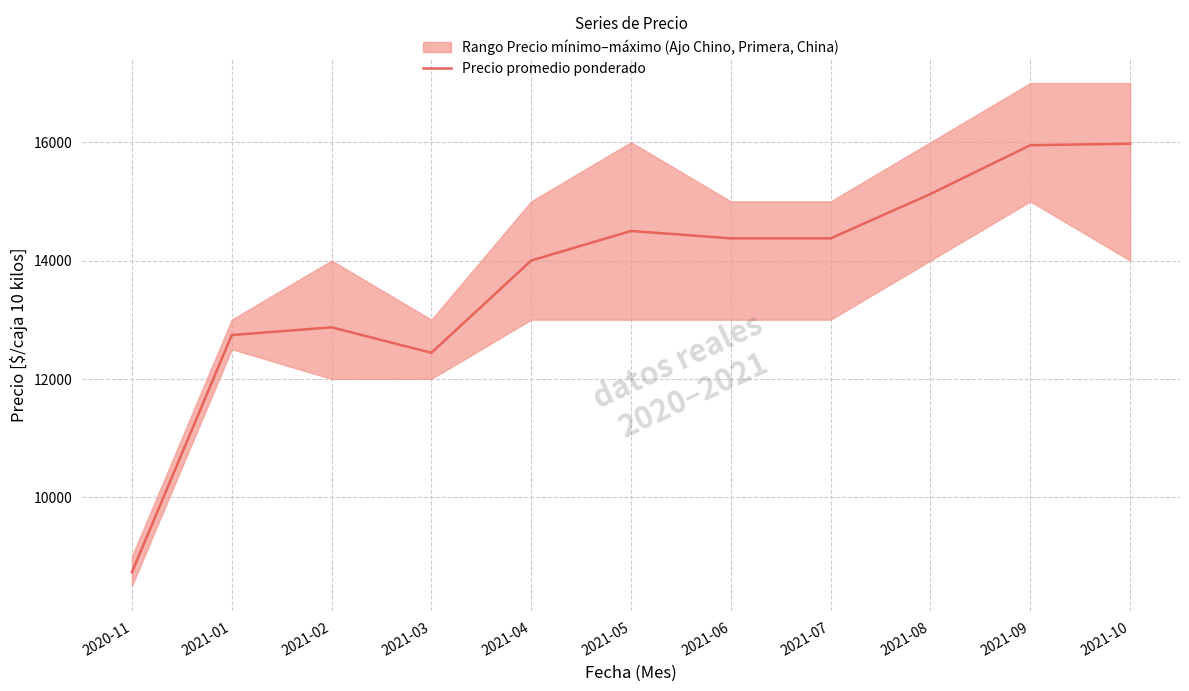

List the labels in order of value, smallest first.

2020-11, 2021-03, 2021-01, 2021-02, 2021-04, 2021-06, 2021-07, 2021-05, 2021-08, 2021-09, 2021-10